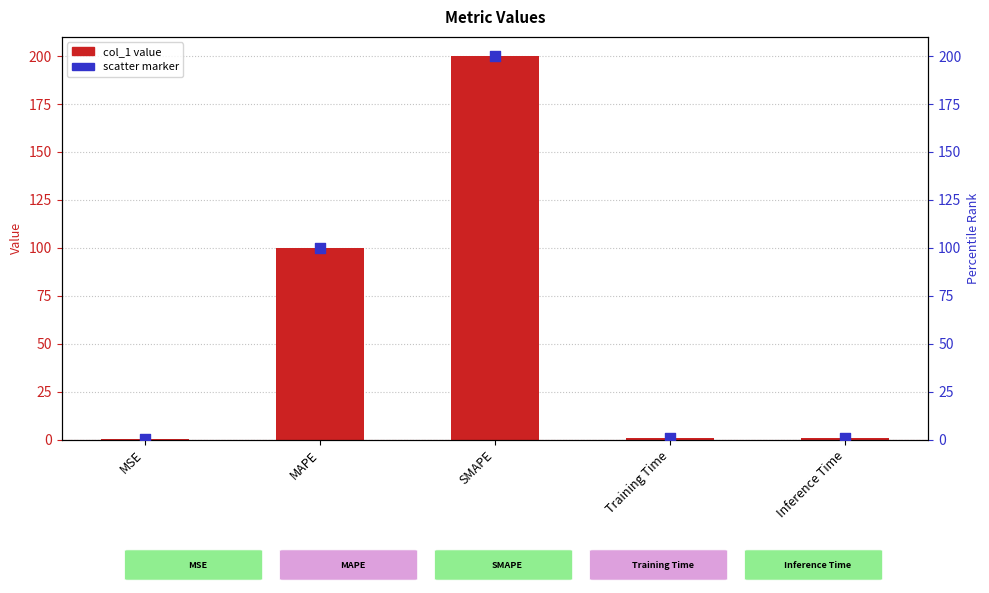

What is the total value across all series at Inference Time?

1.5